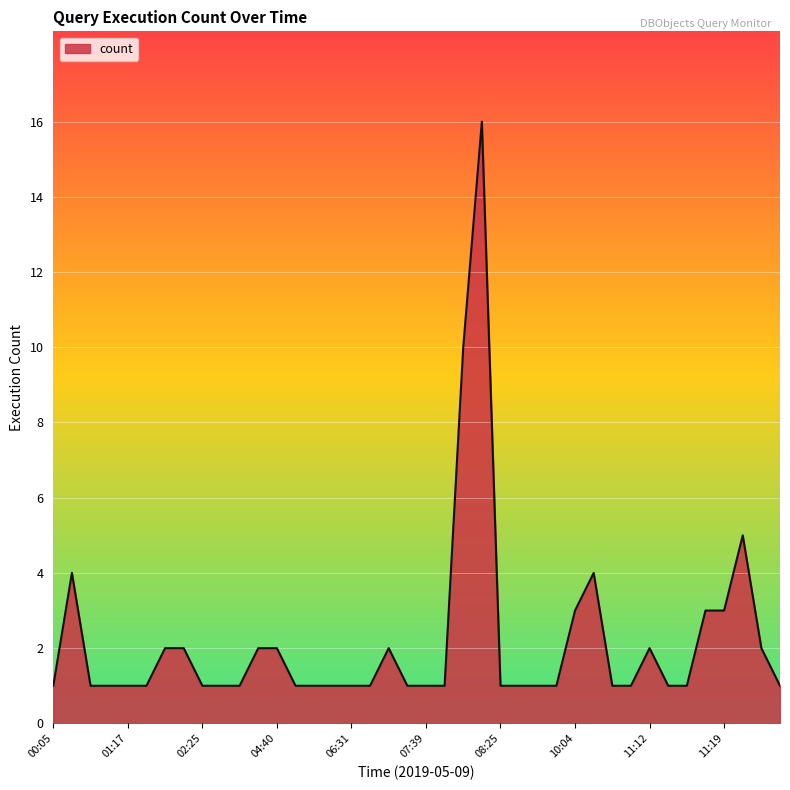

What is the greatest value displayed?

16